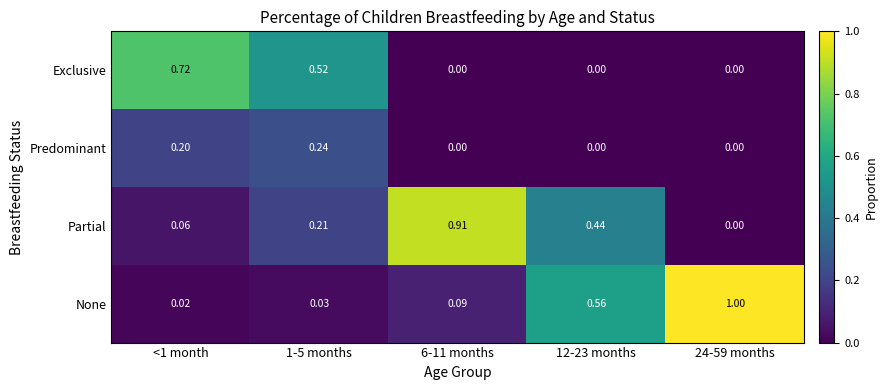

Count the number of data series in this chart.

4